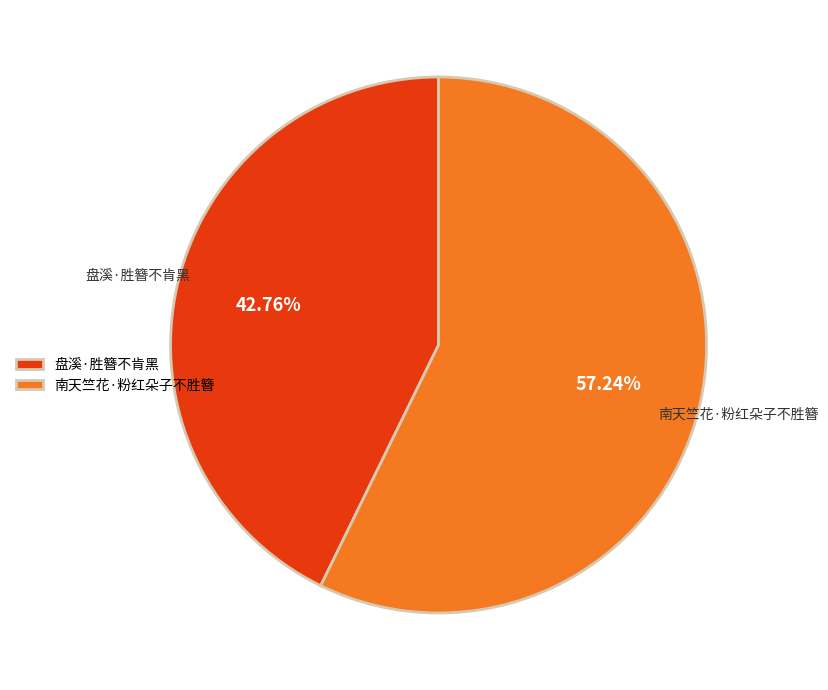

Combined, what portion of the pie is 南天竺花·粉红朵子不胜簪 and 盘溪·胜簪不肯黑?

100.0%